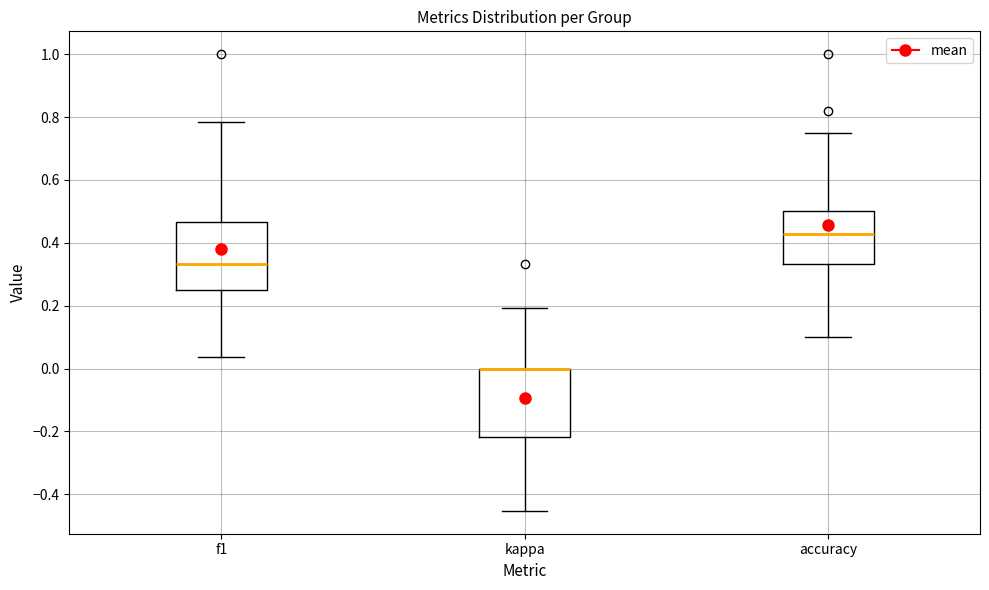

Where does the upper whisker of the box for kappa end on the y-axis? The values are not printed on the chart, so give them approximately, as read against the axis.

0.20